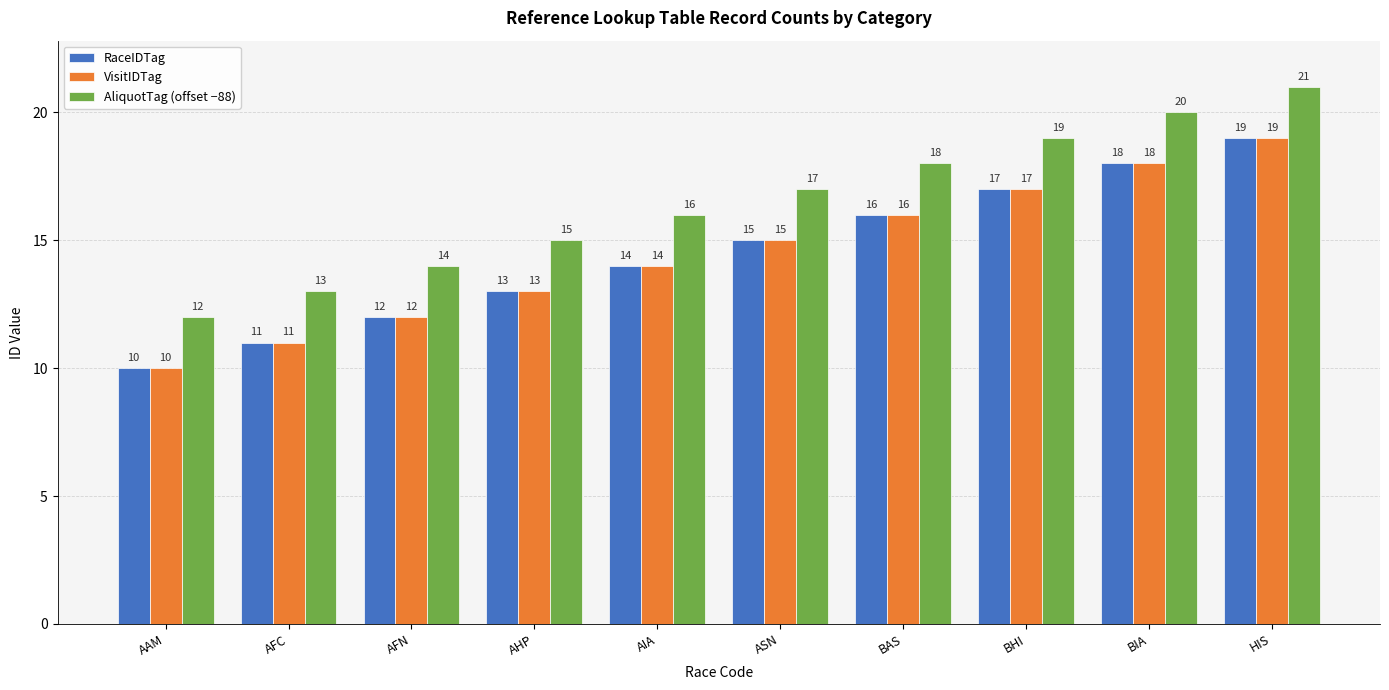

The RaceIDTag series shows 8 at AHP. True or false?

False